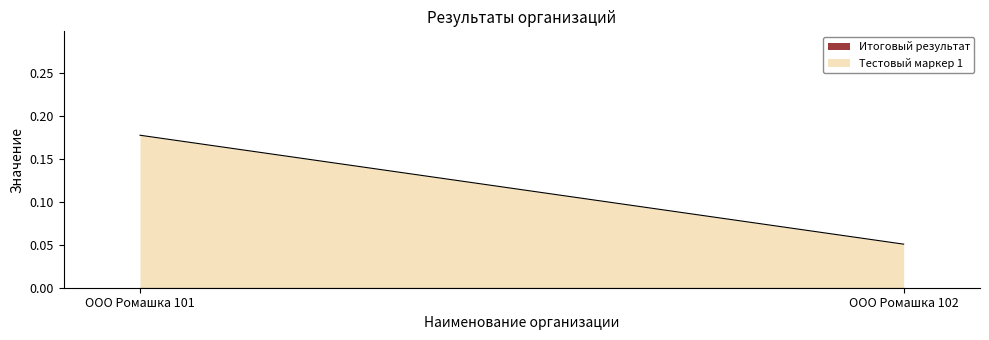

What is the difference between the highest and lowest values at ООО Ромашка 101?

0.2